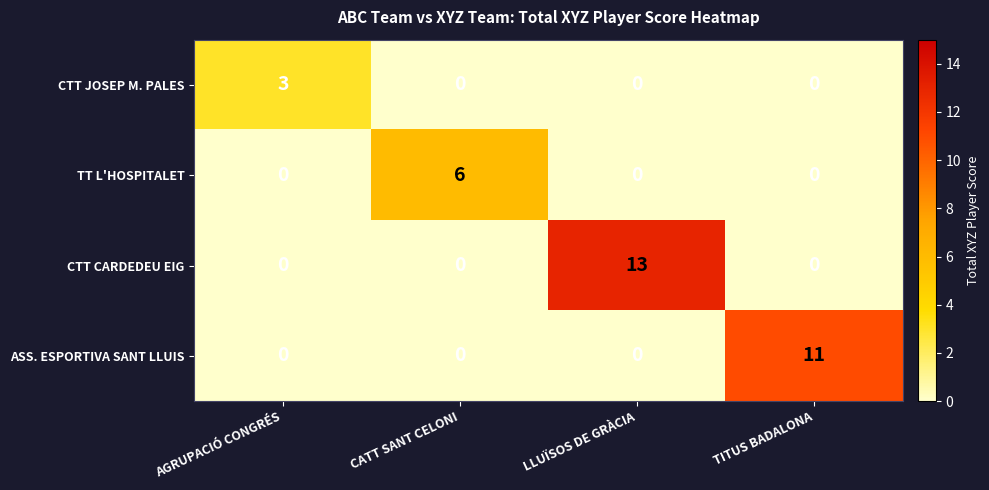

The value of ASS. ESPORTIVA SANT LLUIS at CATT SANT CELONI is 0. True or false?

True